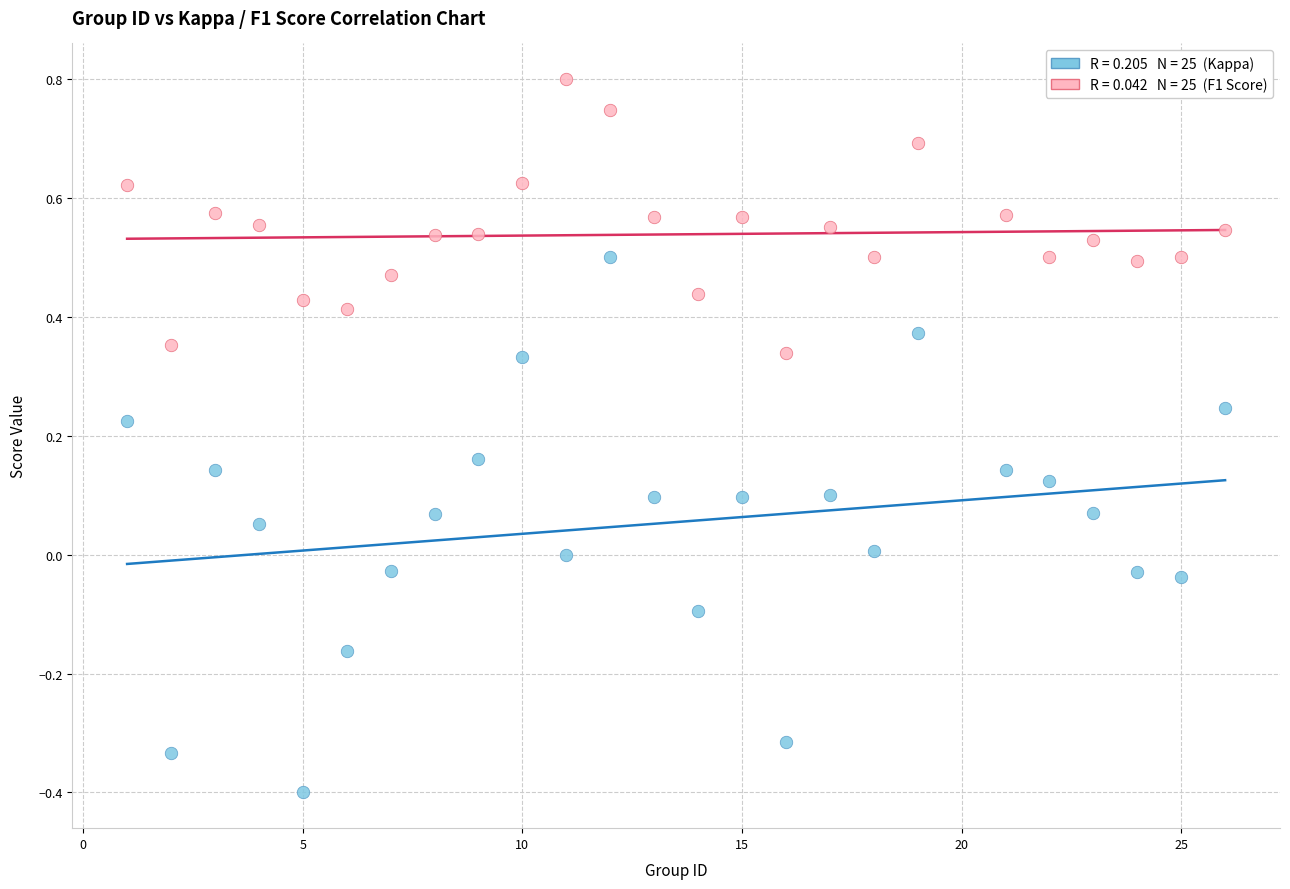

Across all data points, what is the range of Y values (max minus min)?

1.2